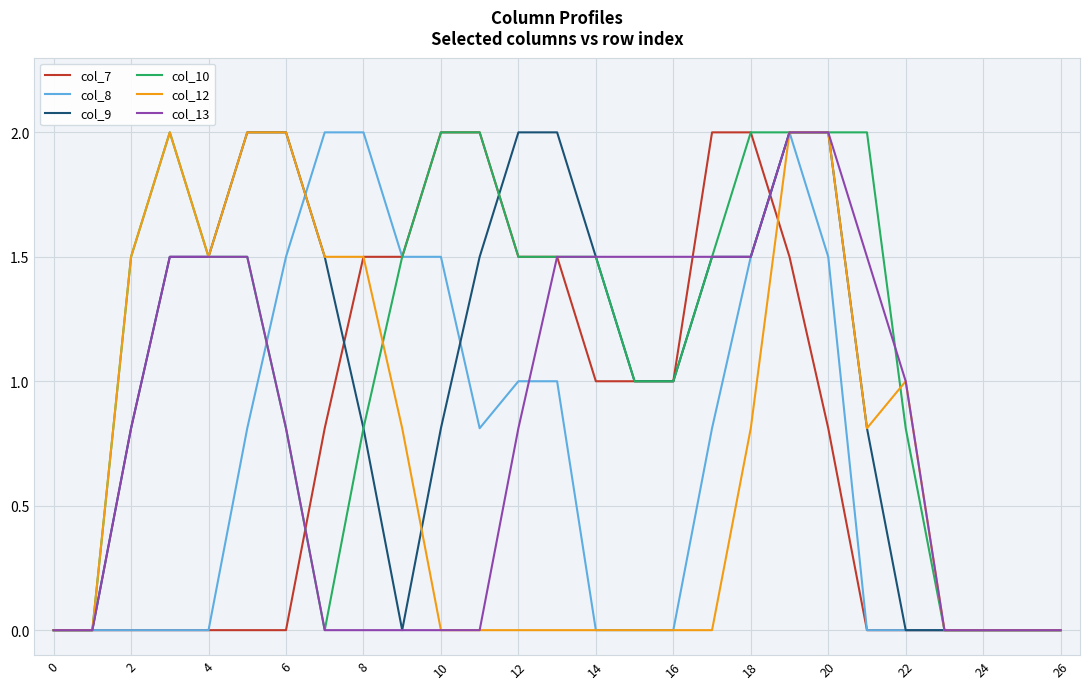

Which series has the largest total across all categories?

col_10